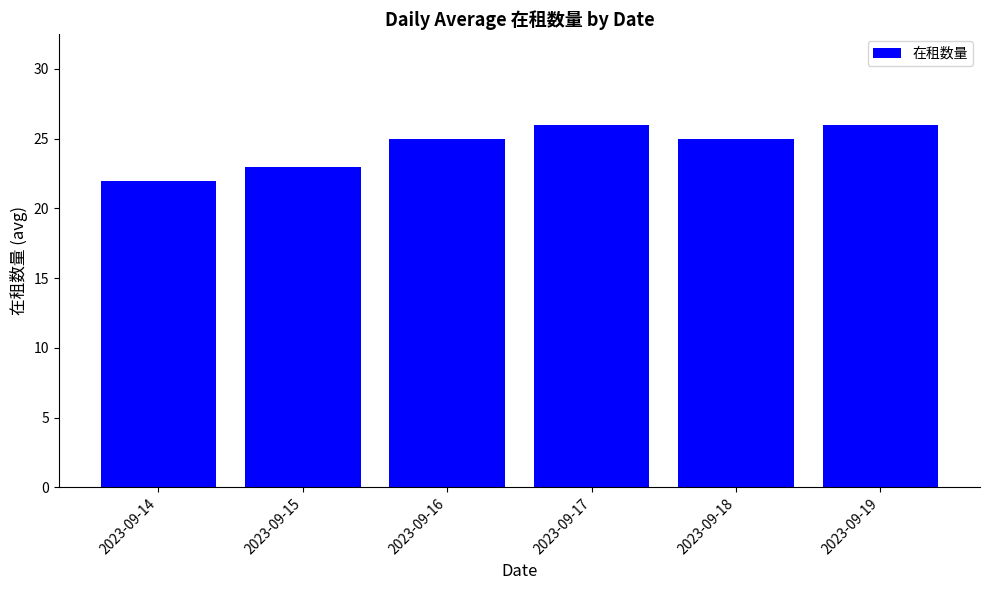

What is the difference between the maximum and minimum values?

4